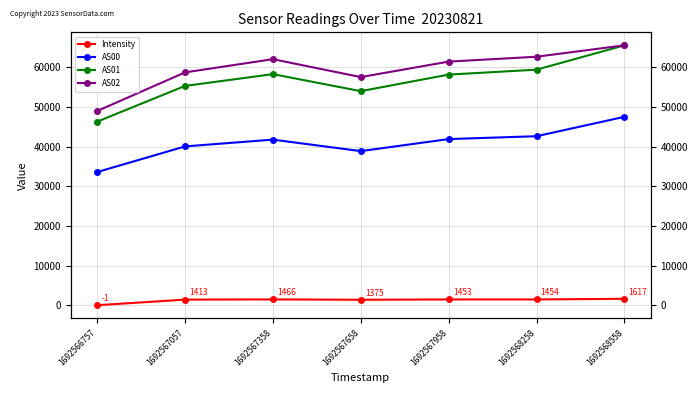

How many negative values does the Intensity series have?

1